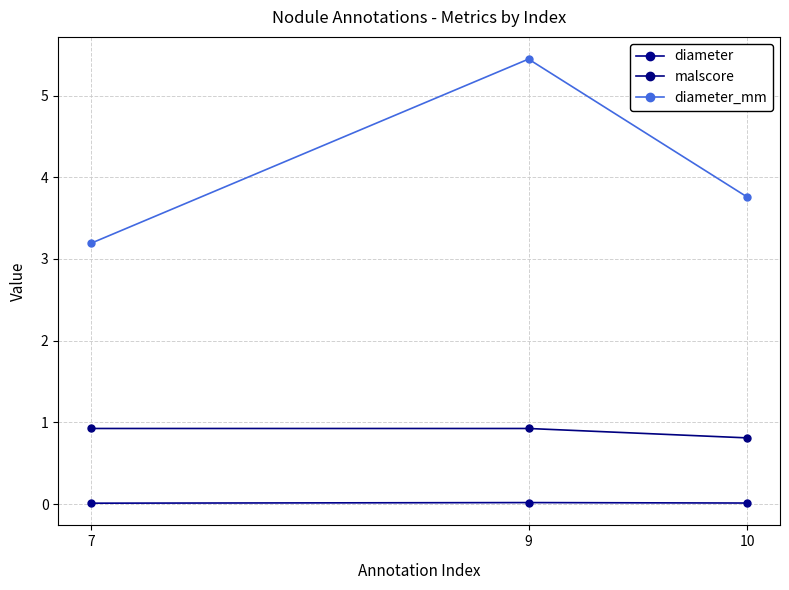

The diameter series shows 0.0 at 10. True or false?

False